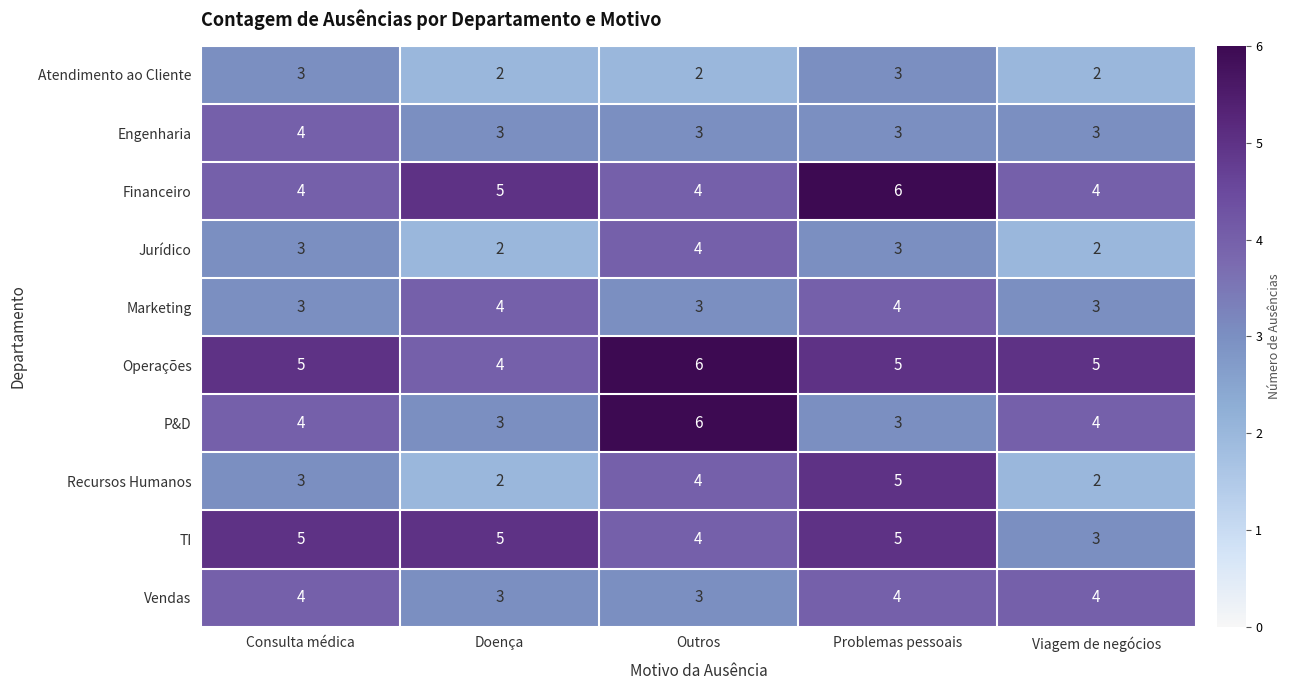

Which series changed the most between Doença and Viagem de negócios?

TI